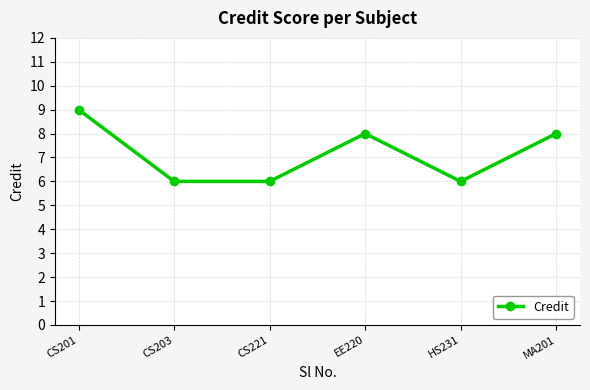

What is the label of the 1st point from the right?

MA201